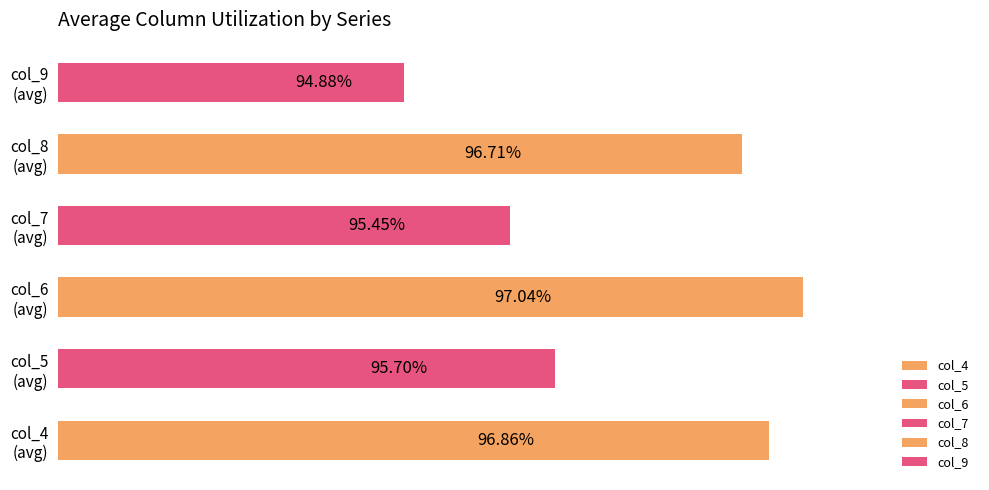

Are the bars horizontal?

Yes